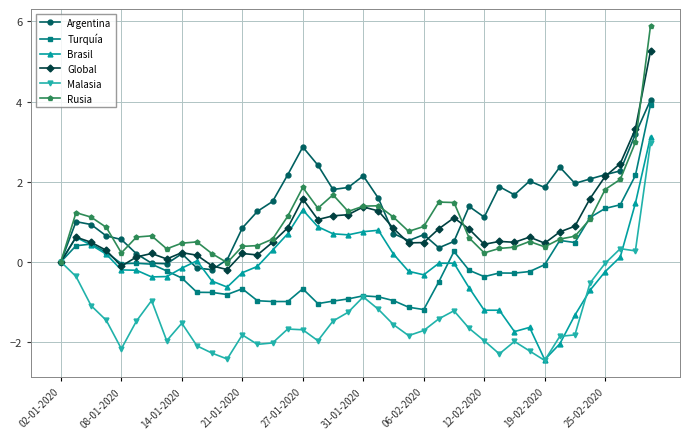

True or false: Global has more than 0 interior local peaks.

True